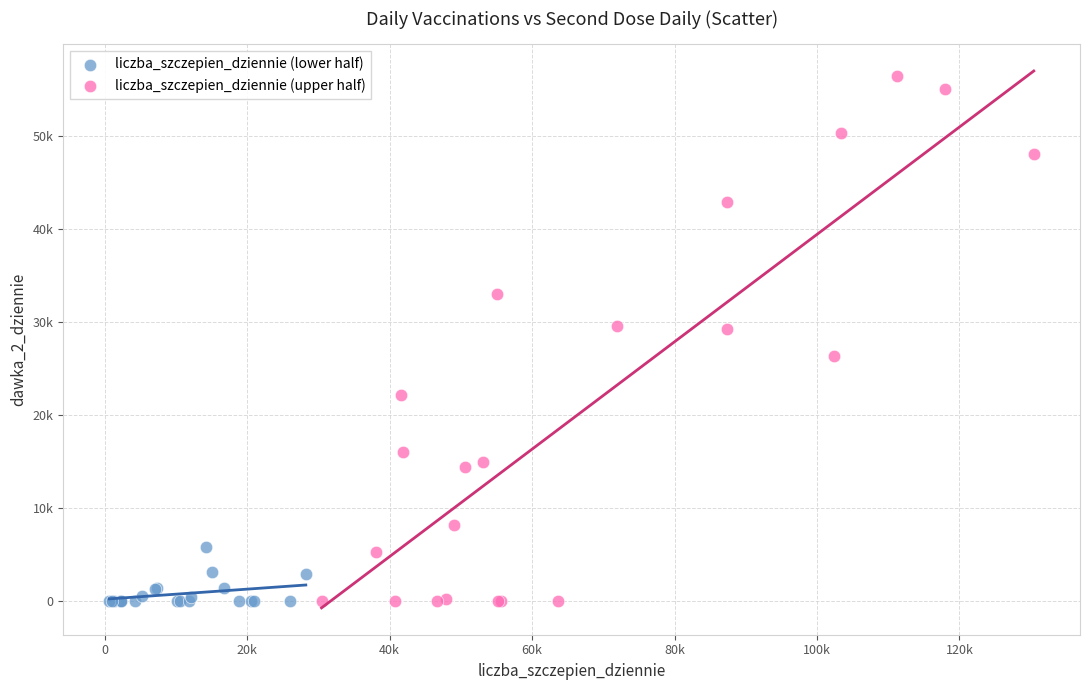

Which series has the widest spread of Y values?

liczba_szczepien_dziennie (upper half)